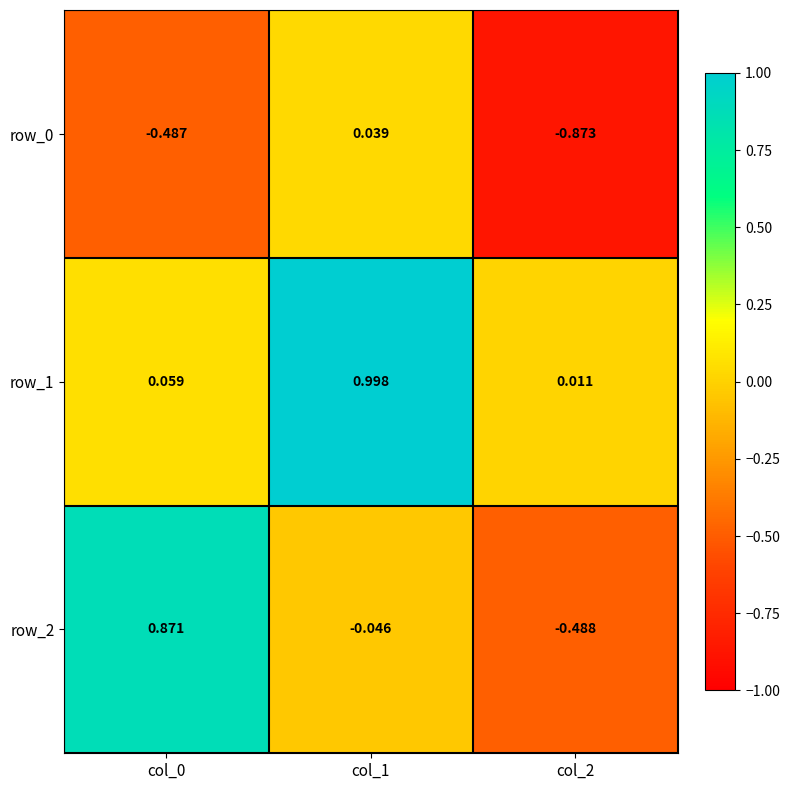

Which series has the largest range (max minus min)?

row_2